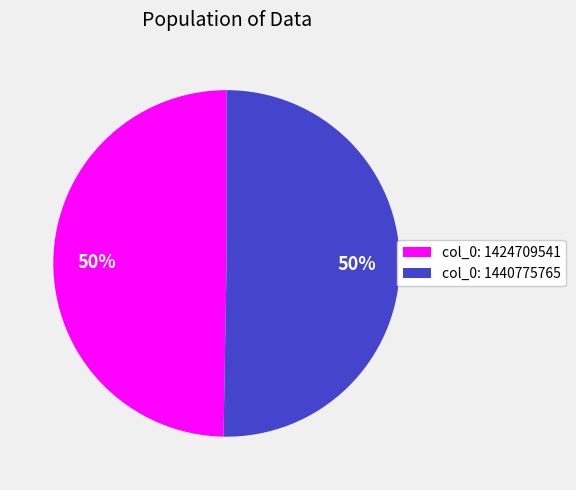

Count the number of slices in the pie.

2